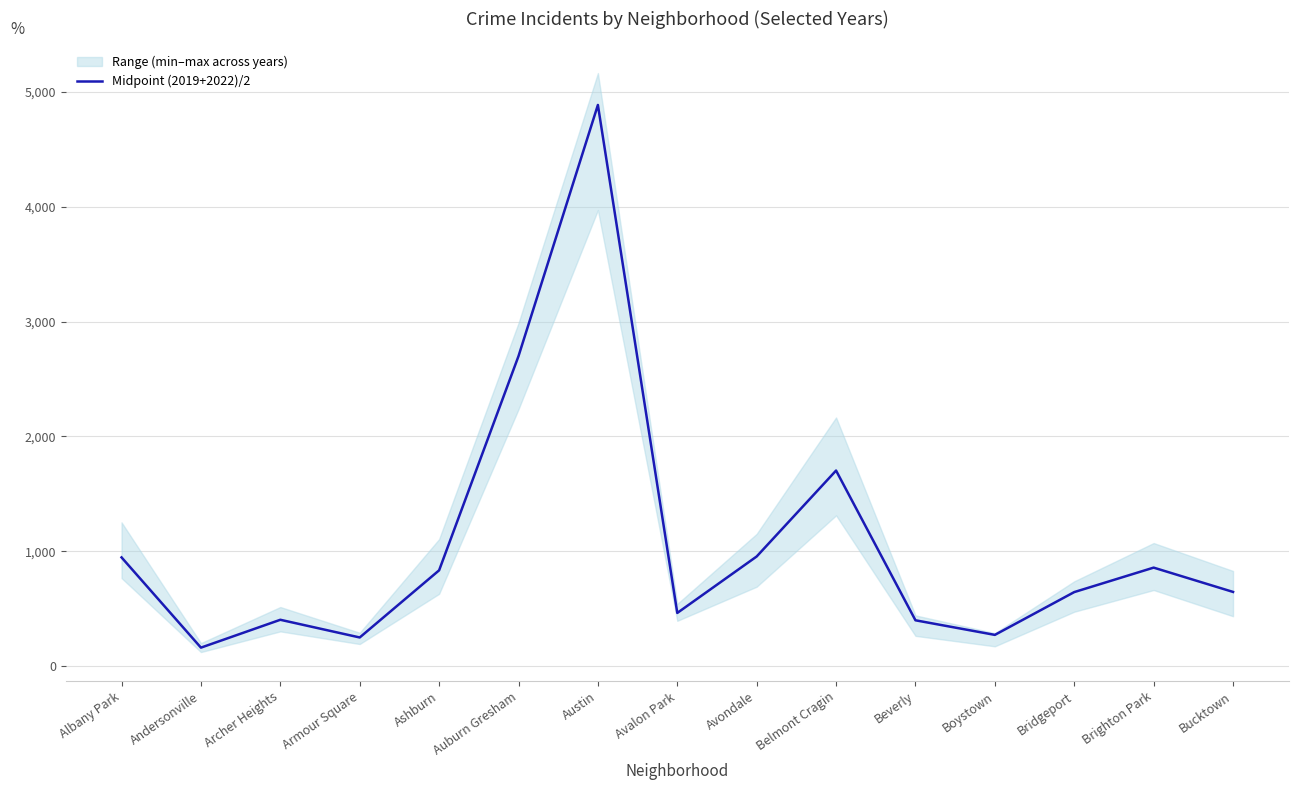

Read the value at Archer Heights.

404.0